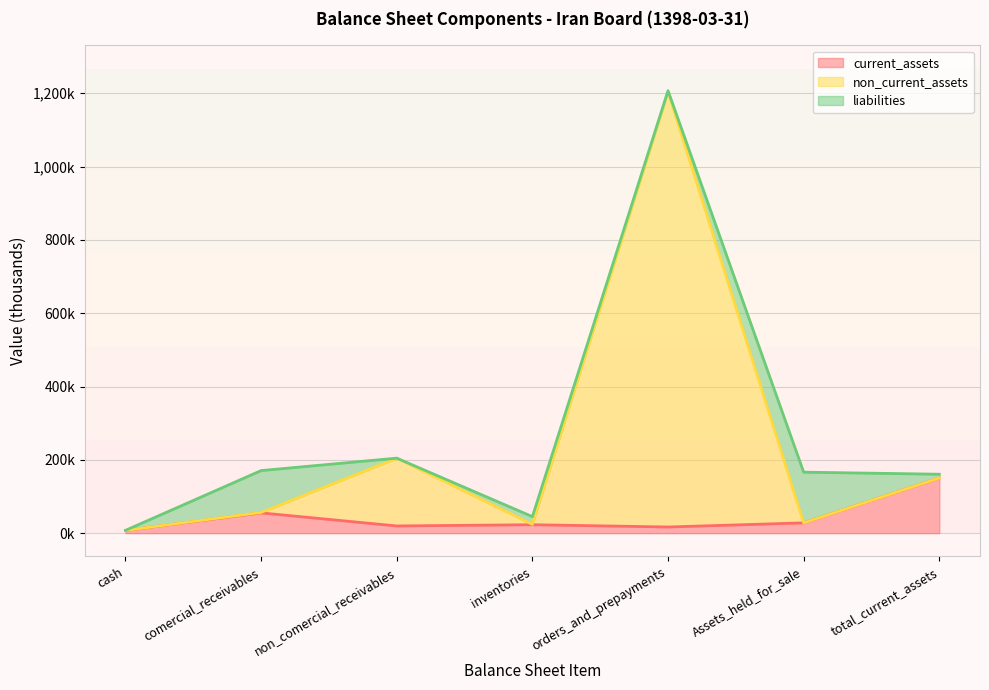

Which series has the largest total across all categories?

non_current_assets